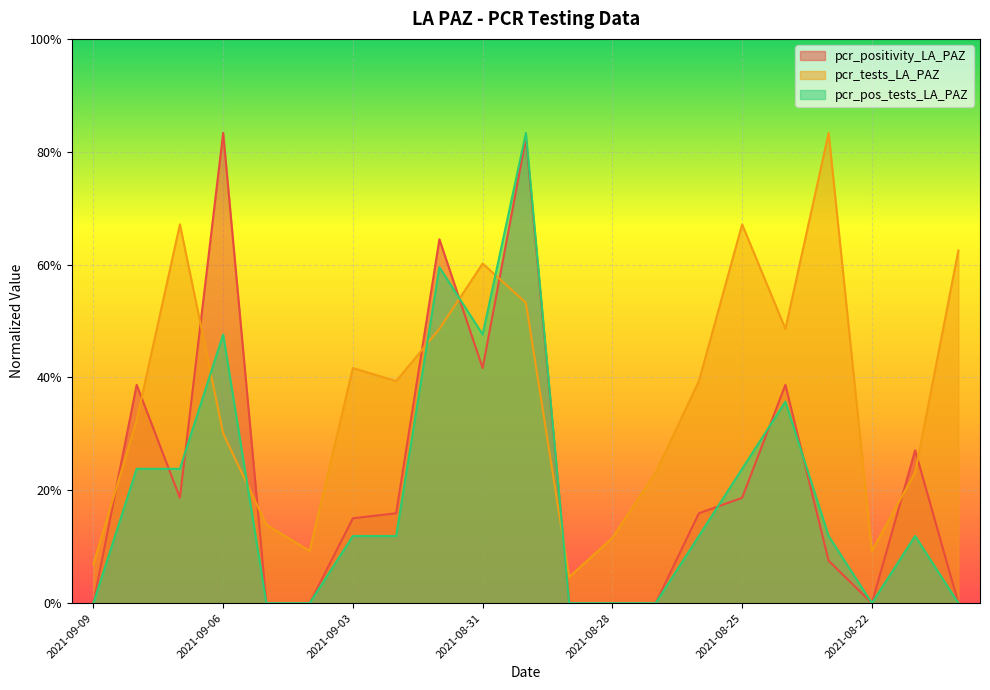

Between 2021-09-09 and 2021-09-05, which series saw the biggest shift?

pcr_tests_LA_PAZ